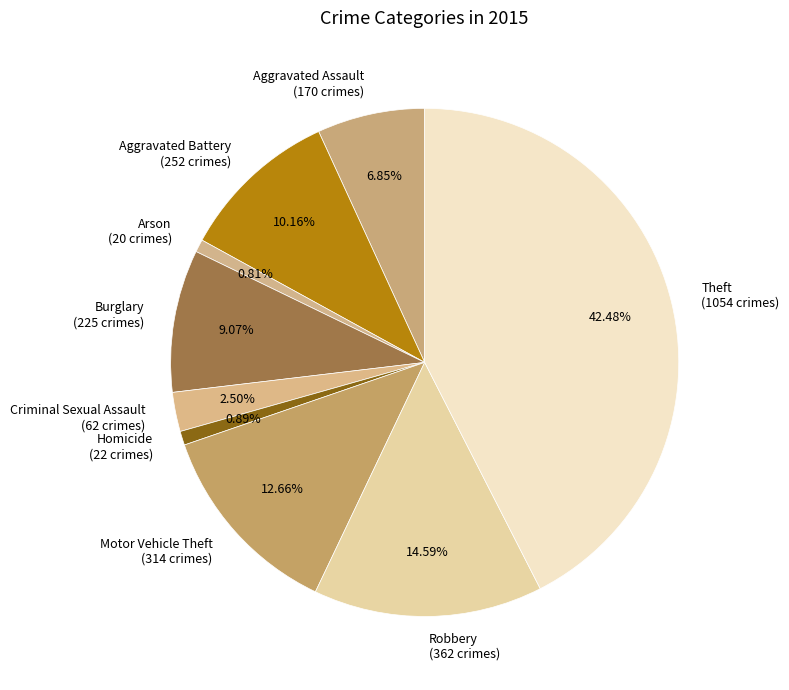

How many segments does this pie chart have?

9